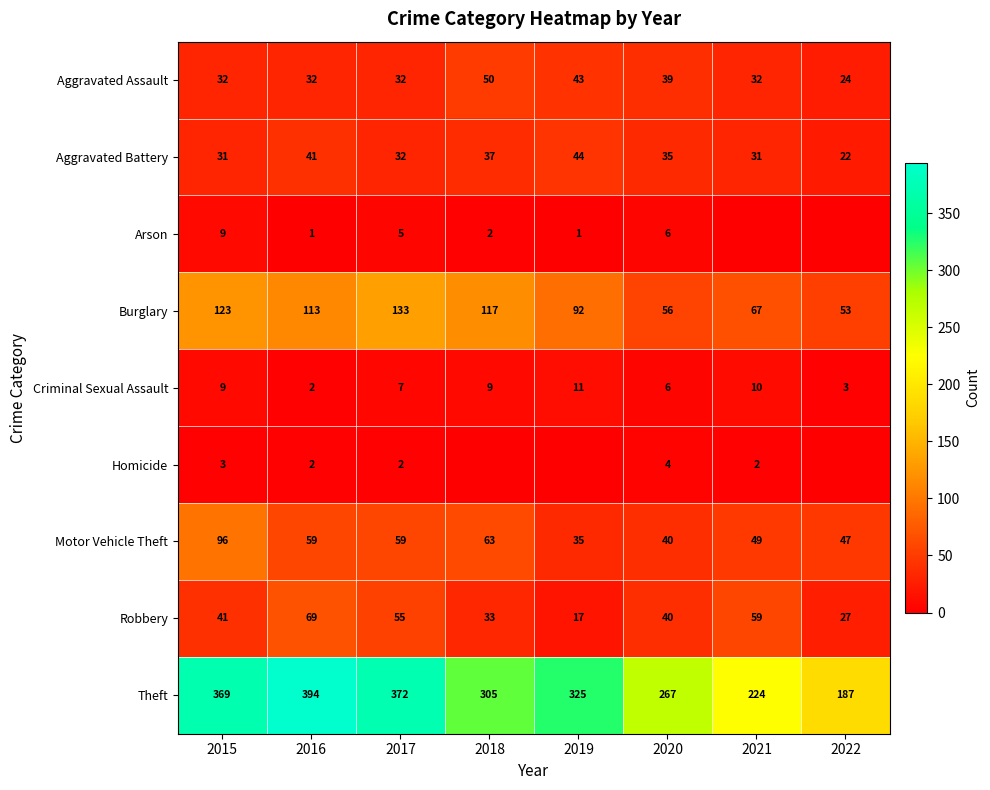

Is it true that Theft equals 643 at 2016?

False